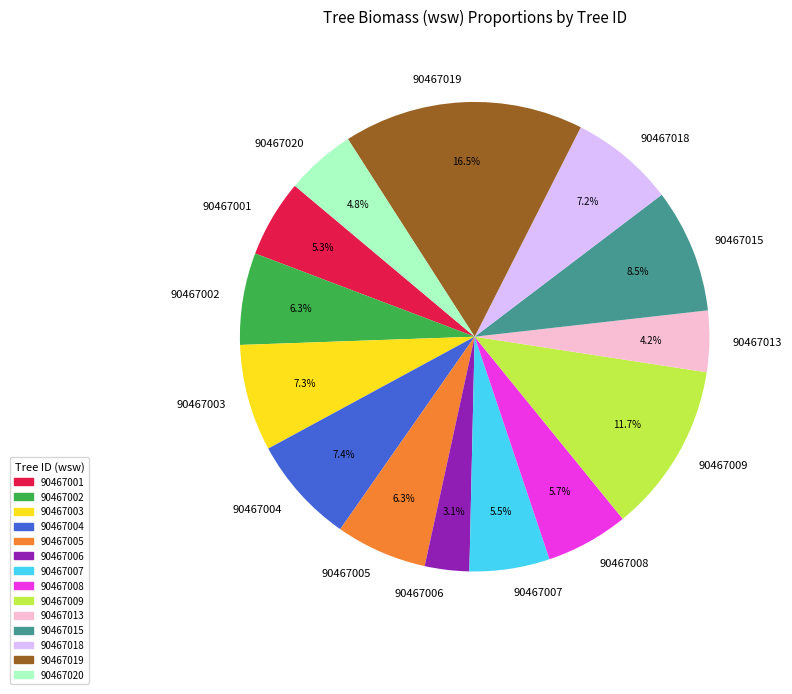

Which has a higher value, 90467002 or 90467006?

90467002